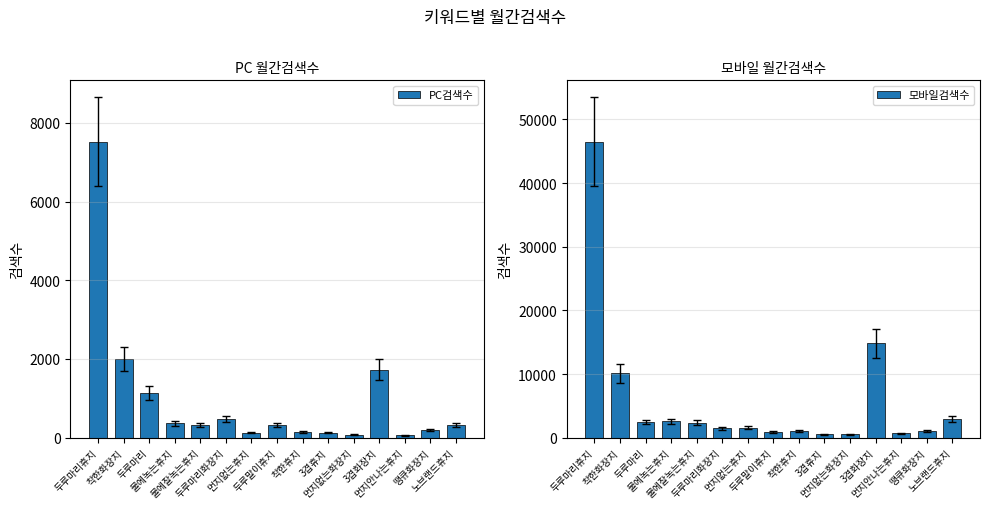

How many bars are there in total?

30